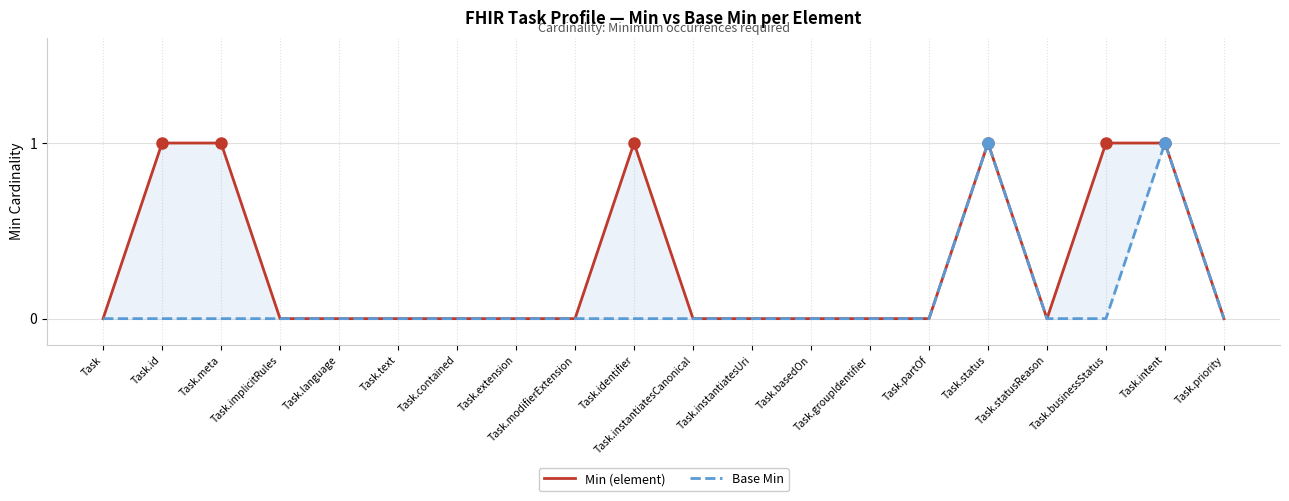

True or false: Min (element) and Base Min cross at least once.

False